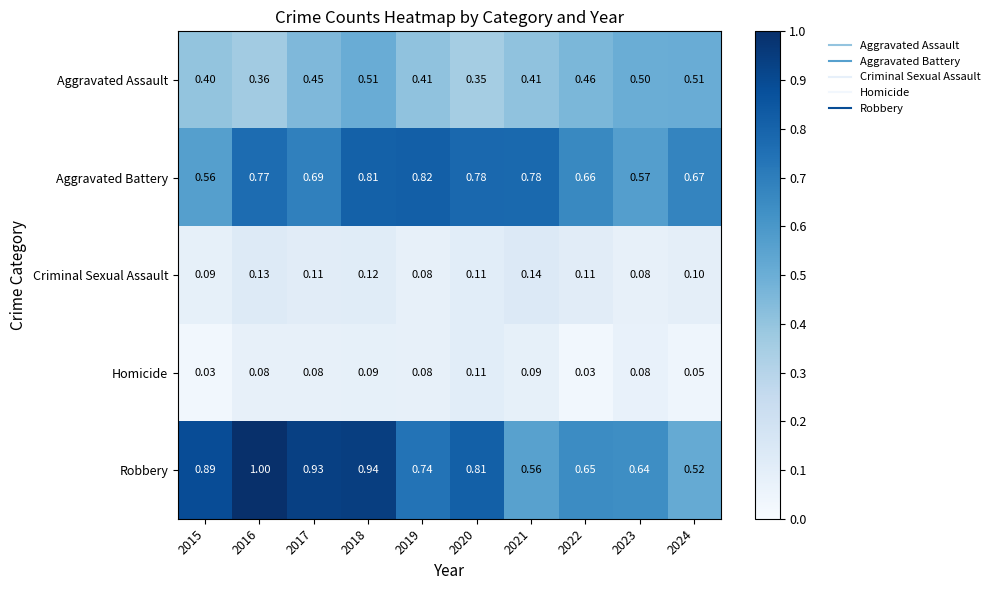

Is the value of Homicide at 2019 greater than the value of Aggravated Assault at 2020?

No